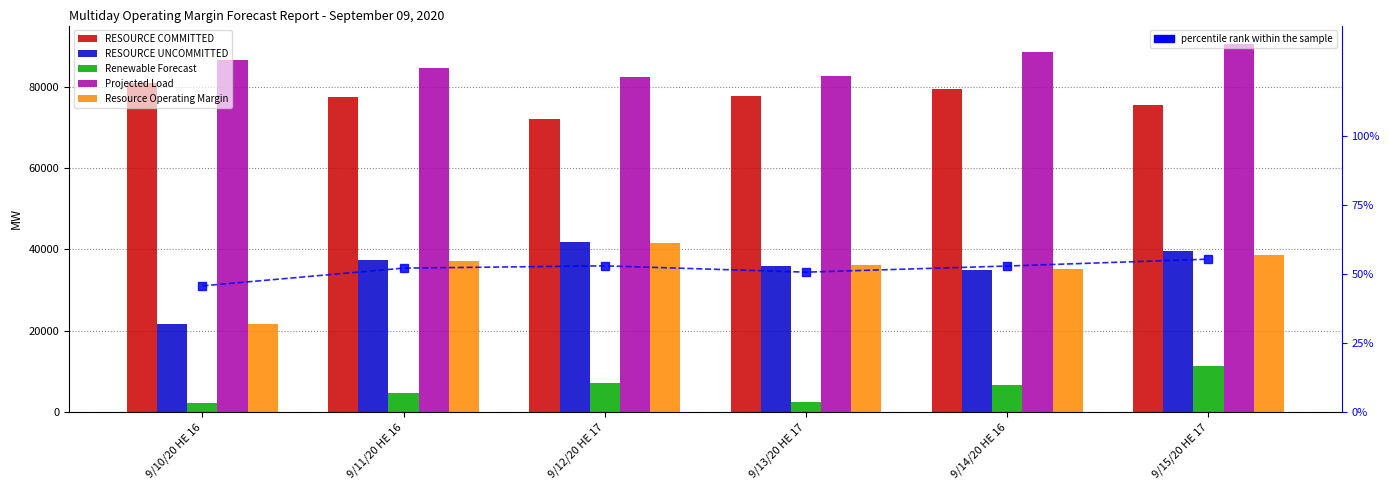

Reading left to right, list all the values displayed in this chart.

RESOURCE COMMITTED: 80988.4	77425.6	72082.6	77721.5	79467.8	75556.3
RESOURCE UNCOMMITTED: 21576.4	37310.5	41890.2	35989.8	34998.6	39584.2
Renewable Forecast: 2260.6	4817.4	7241.4	2464.5	6749.2	11424.7
Projected Load: 86570.0	84597.0	82275.0	82716.0	88429.0	90507.0
Resource Operating Margin: 21667.4	37272.5	41567.2	36086.8	35103.6	38684.2
percentile rank within the sample: 45.7	52.2	53.0	50.7	52.9	55.4